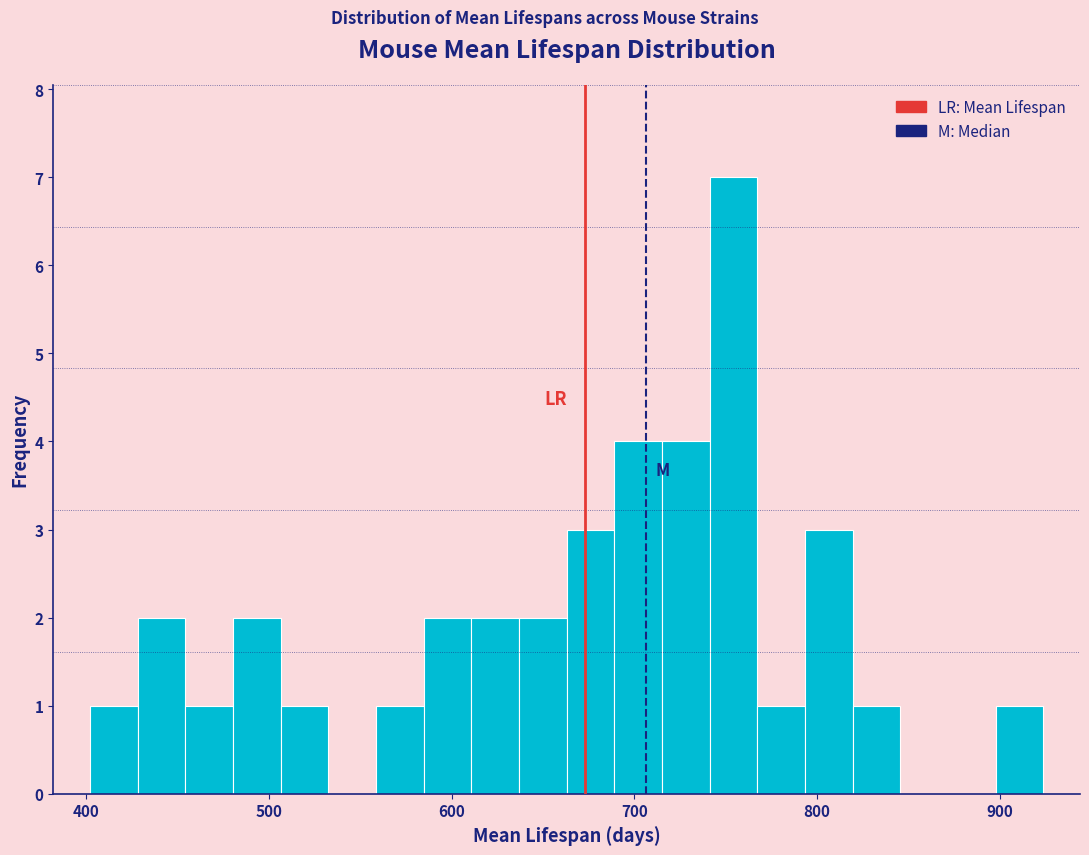

Read against the x-axis, roughly where is the centre of the tallest bar?

750